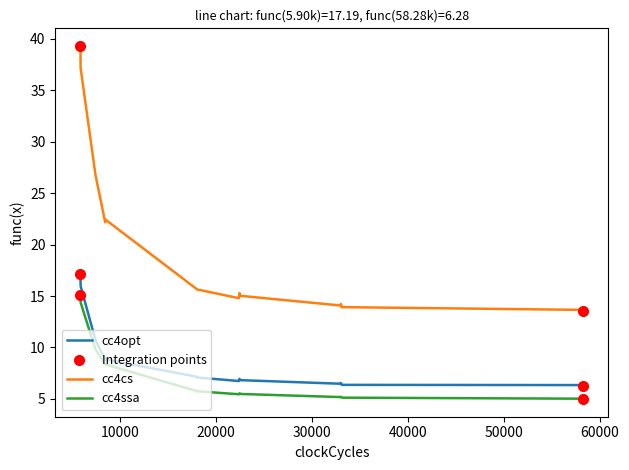

Which series has the widest spread of values?

cc4cs